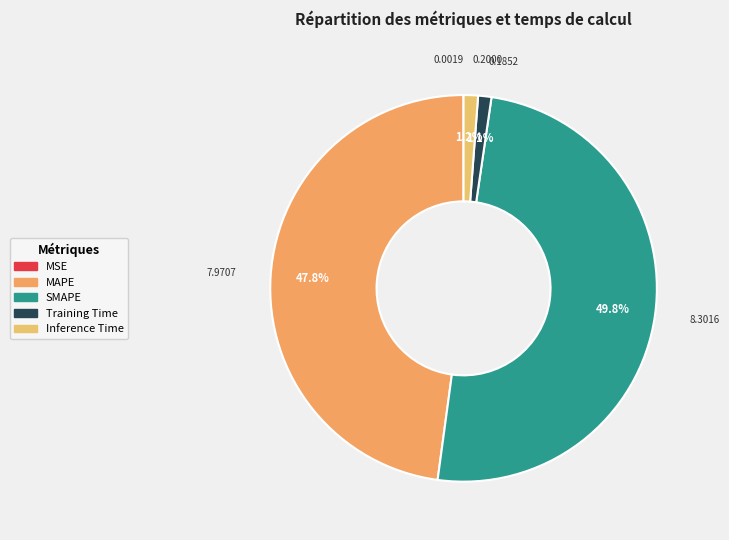

What portion of the pie excludes MSE?

100.0%